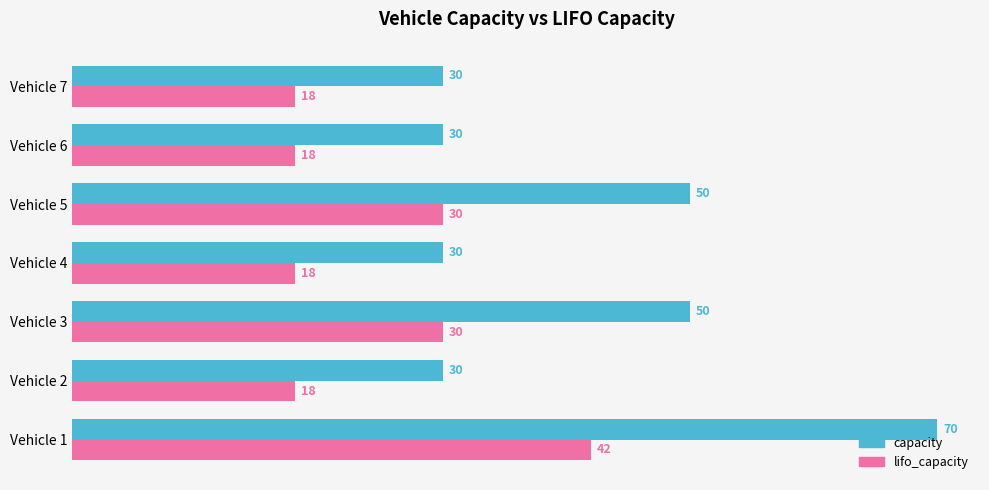

Count the number of categories in the chart.

7